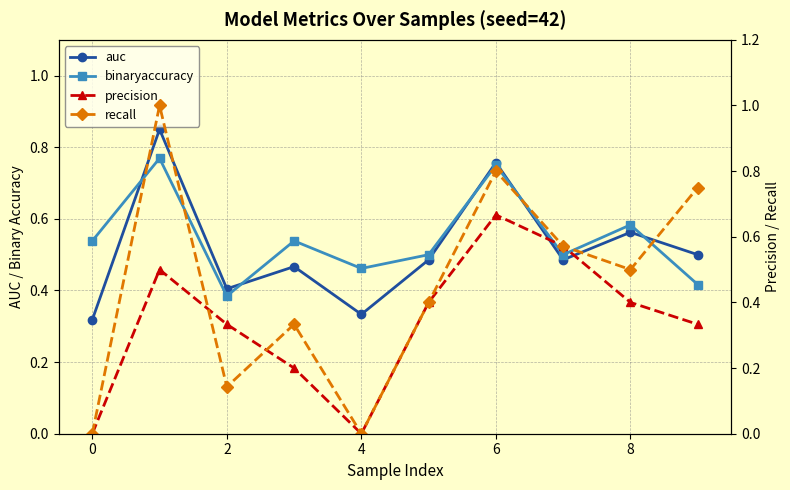

How many intersections are there between binaryaccuracy and precision?

2